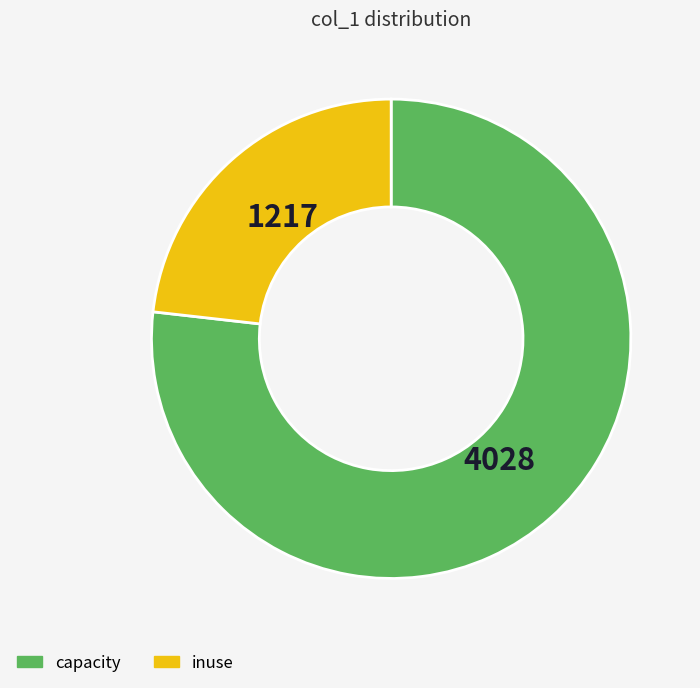

Is there a majority slice in this chart?

Yes